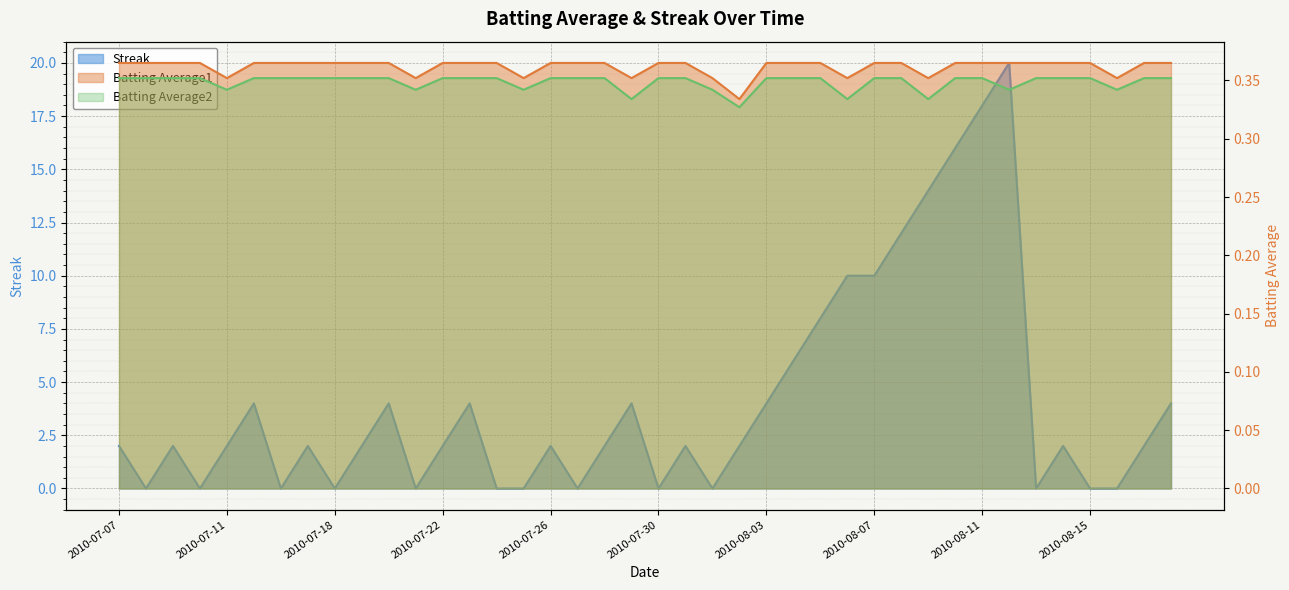

What position from the right is 2010-07-18?

32